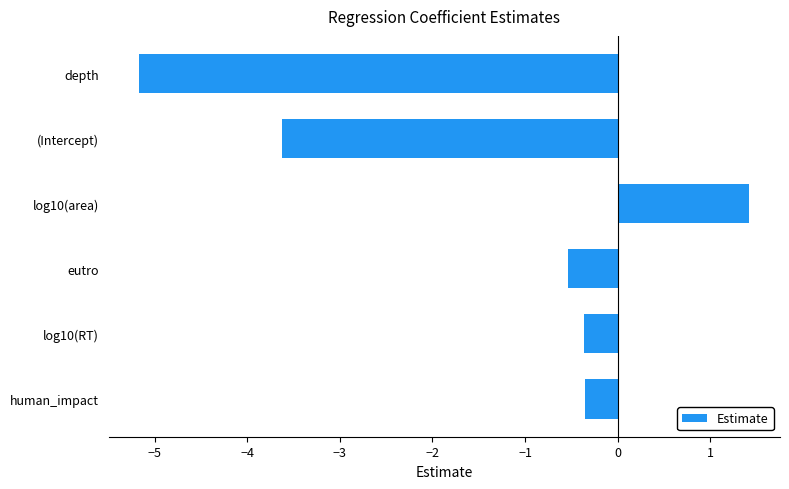

Does the chart contain any negative values?

Yes